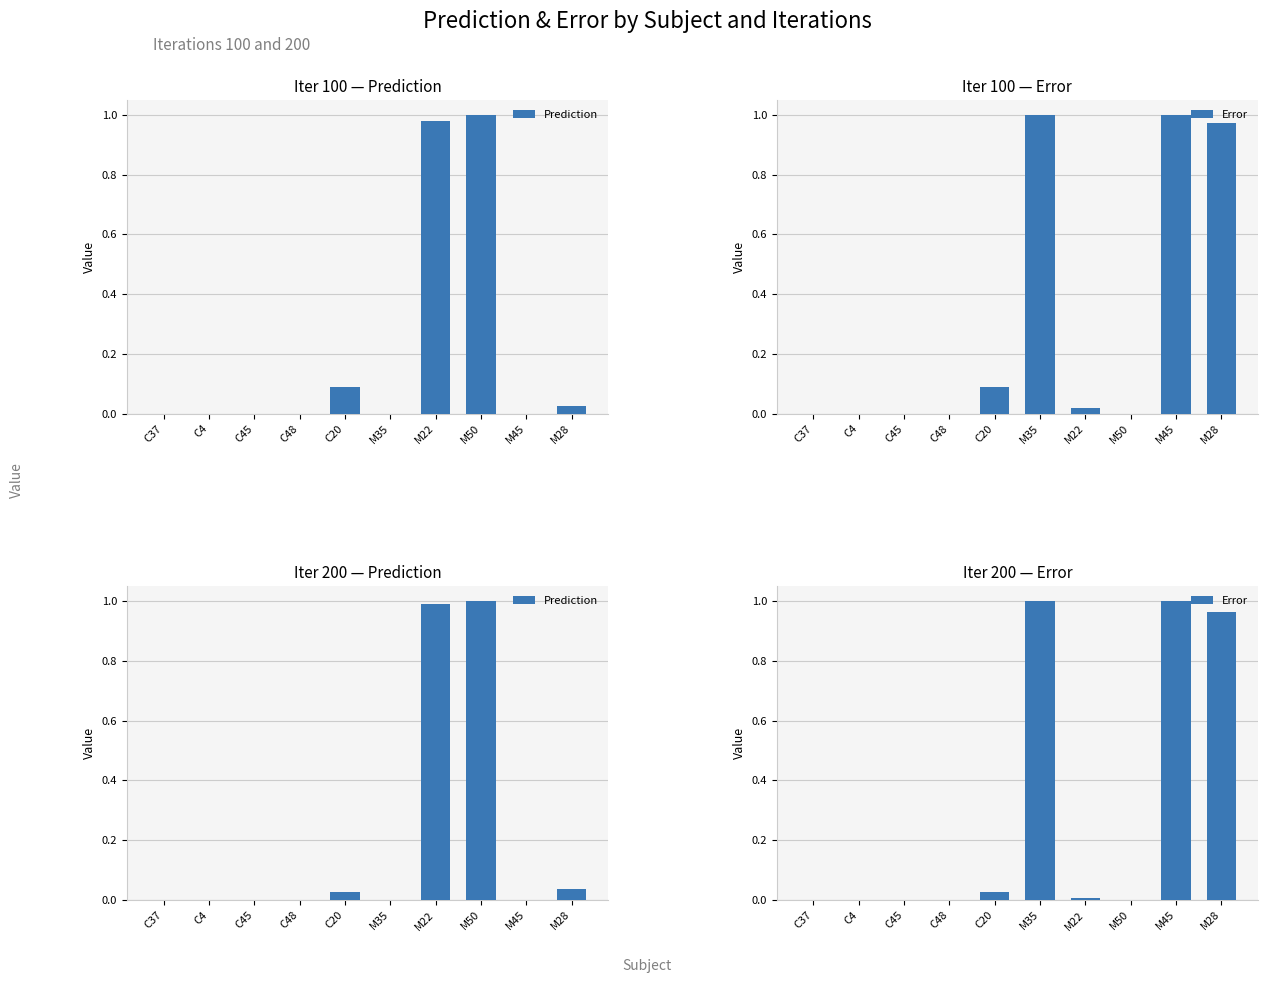

What is the value of the Error bar at the 10th from the left?

1.0